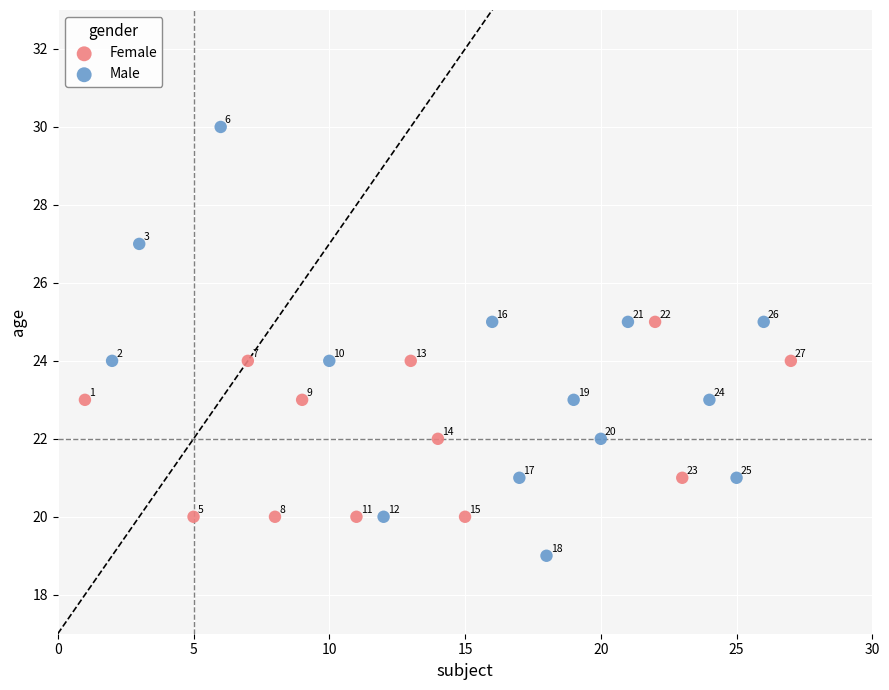

Which series reaches the maximum Y coordinate?

Male